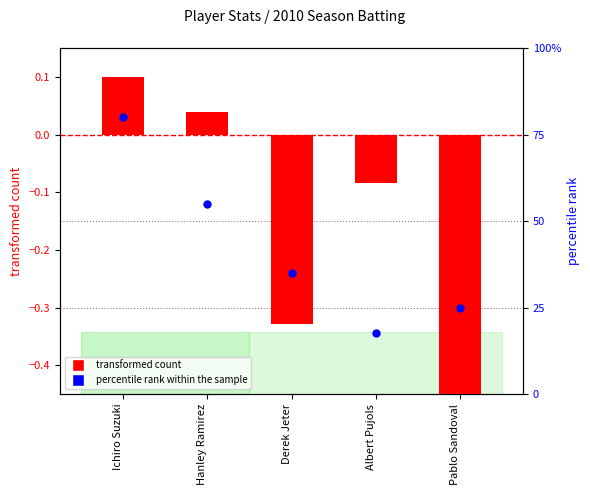

Which series contains the highest Y value?

percentile rank within the sample